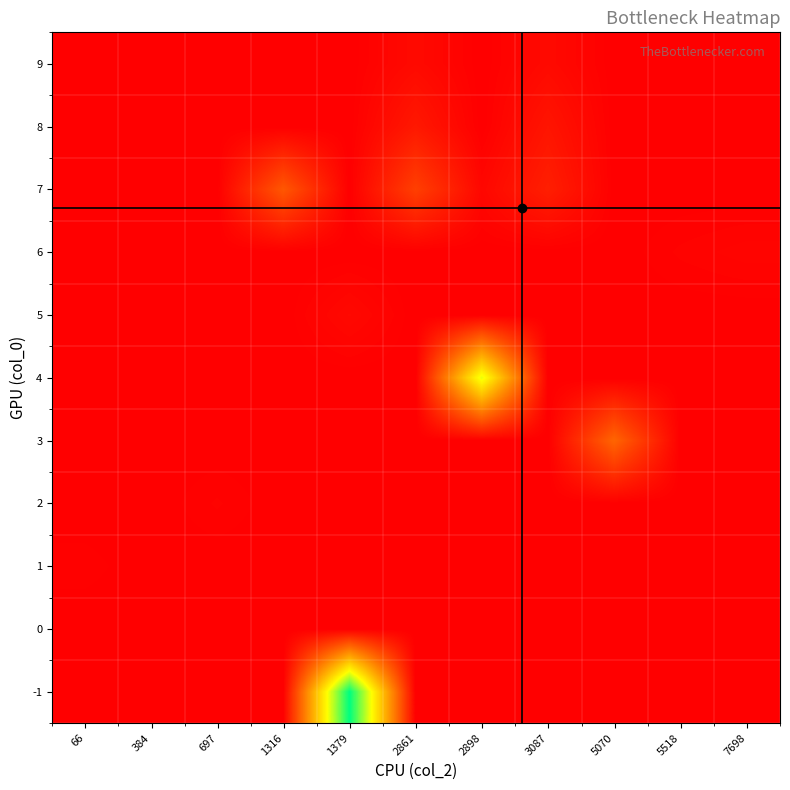

Between 384 and 2898, which is larger?

384